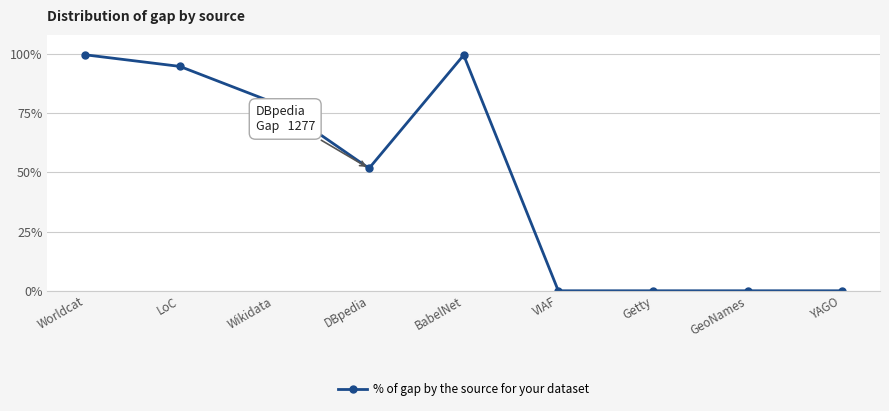

At which category does the data reach its first local valley?

DBpedia